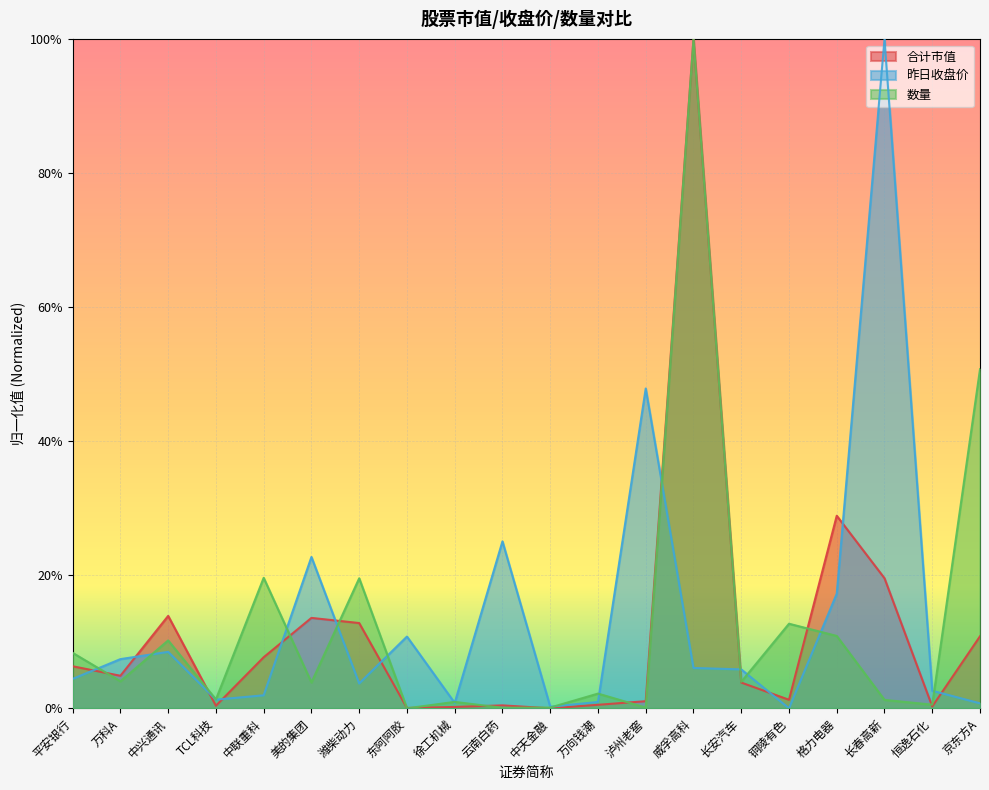

What is the difference between the maximum and minimum values in the 数量 series?

1.0